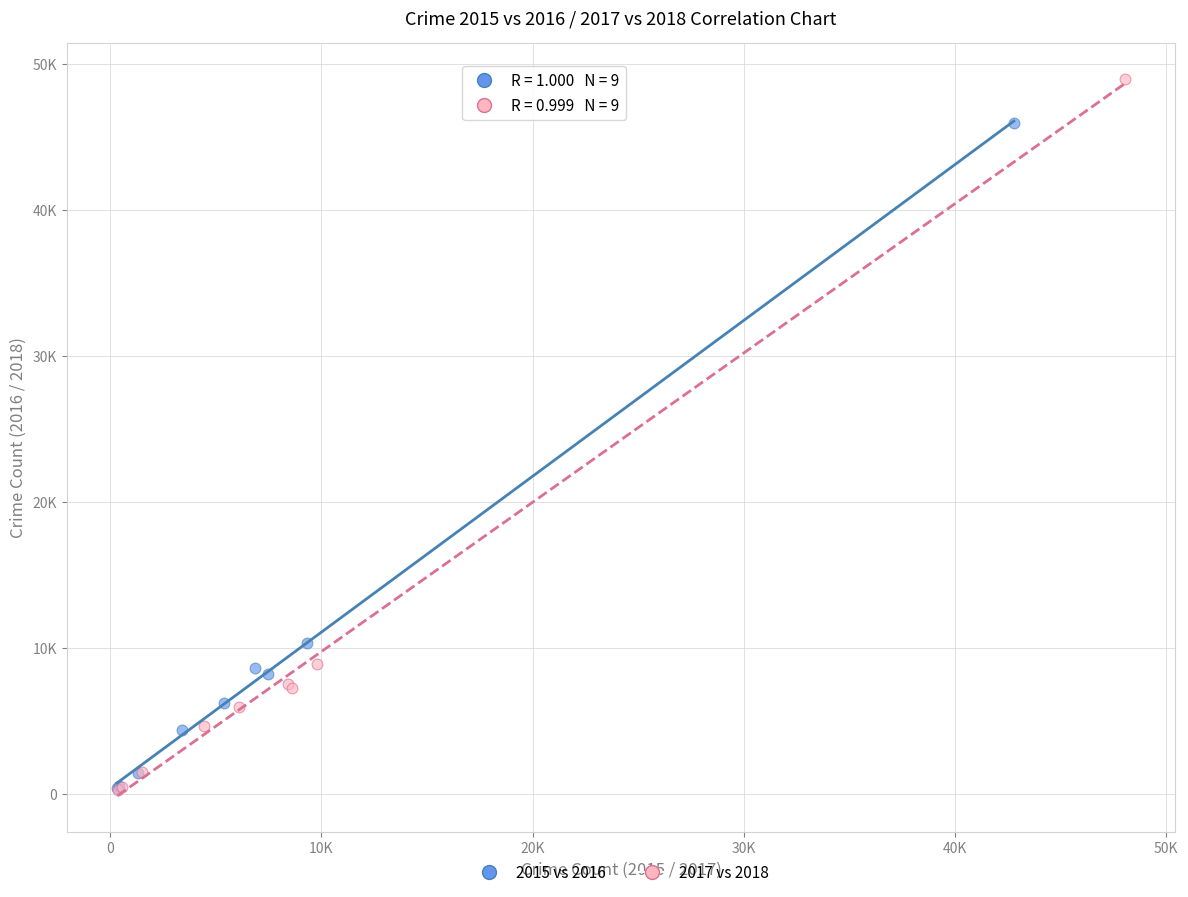

Which series reaches the maximum Y coordinate?

2017 vs 2018